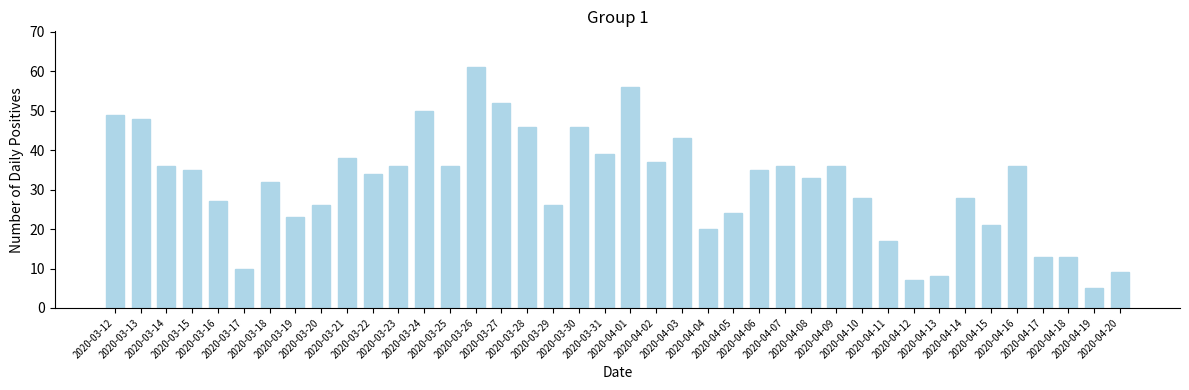

Does the chart contain any negative values?

No